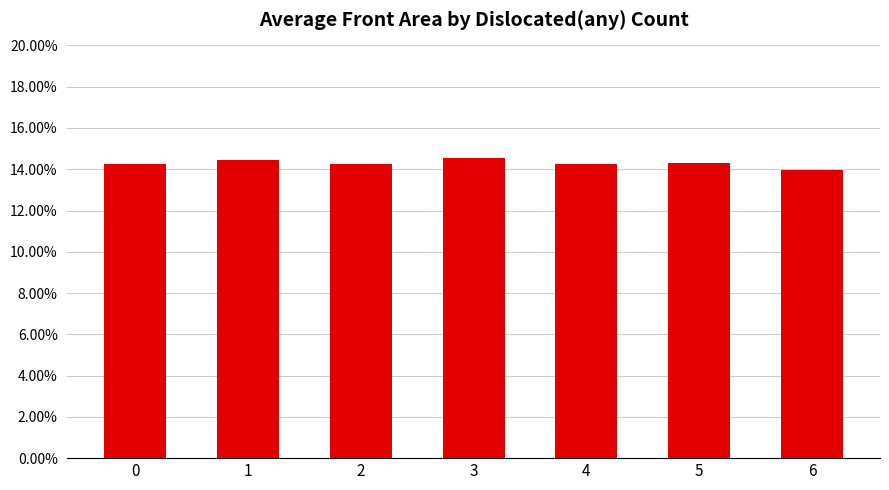

At which label is the value closest to 0?

6